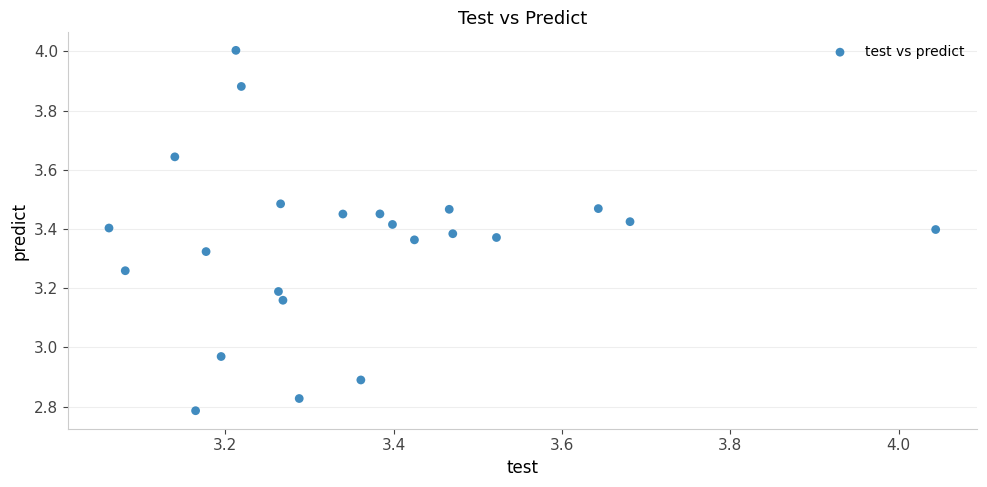

What is the range of Y values (max minus min)?

1.2